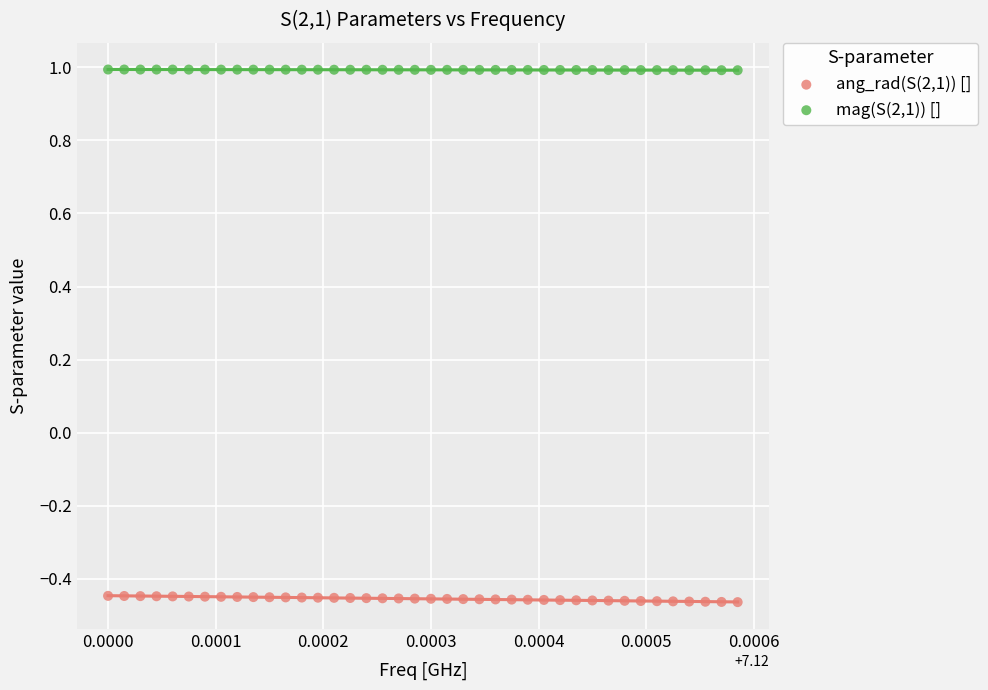

Which series contains the highest Y value?

mag(S(2,1)) []